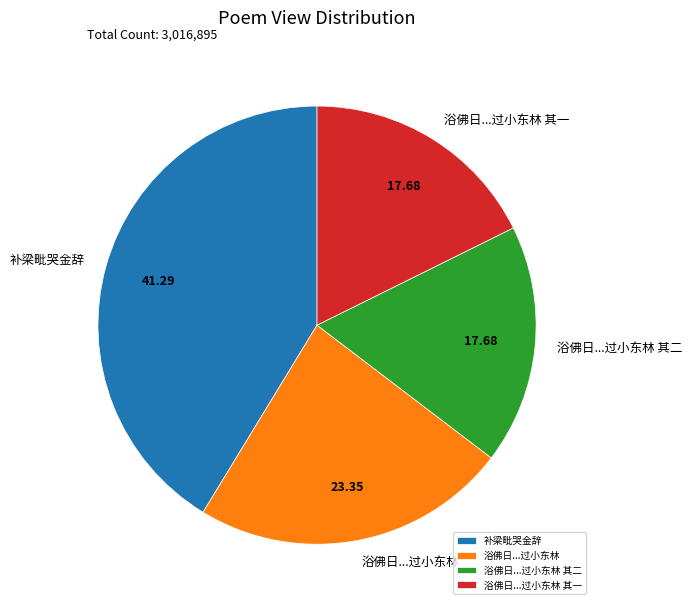

Between 浴佛日...过小东林 其二 and 补梁毗哭金辞, which is larger?

补梁毗哭金辞